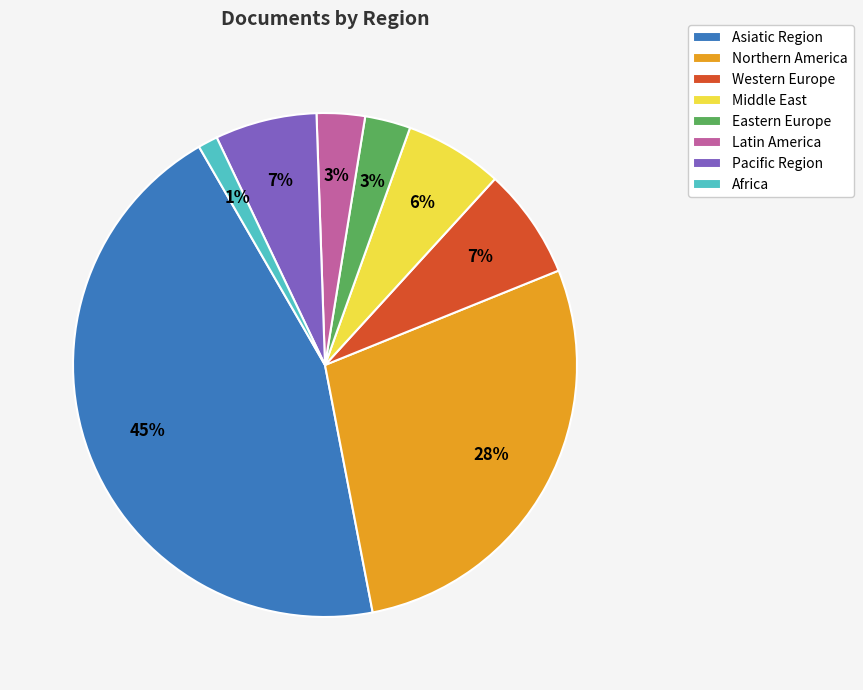

Is it true that Western Europe is 1% of the pie?

False